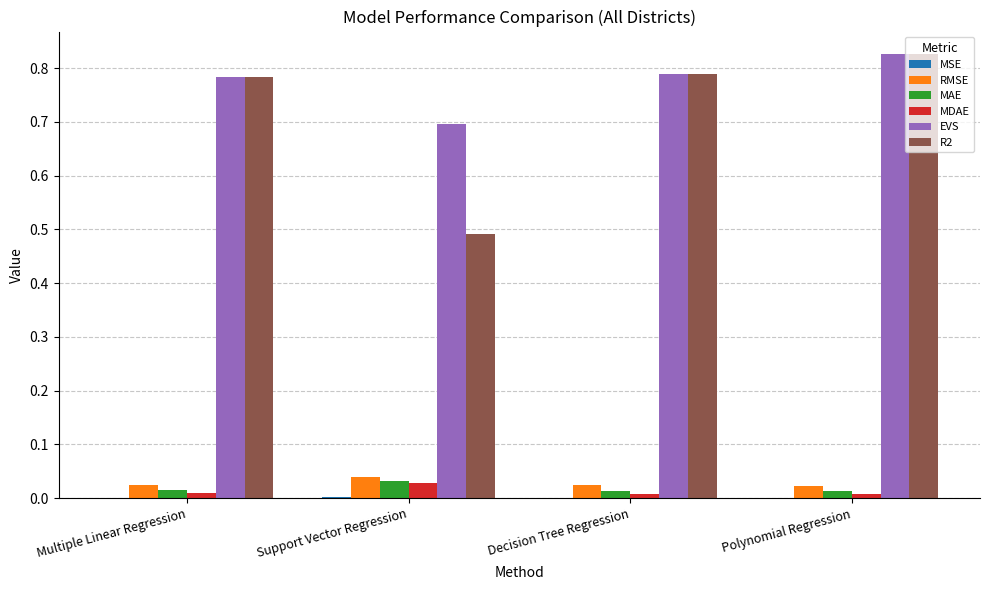

How many series are shown in this chart?

6